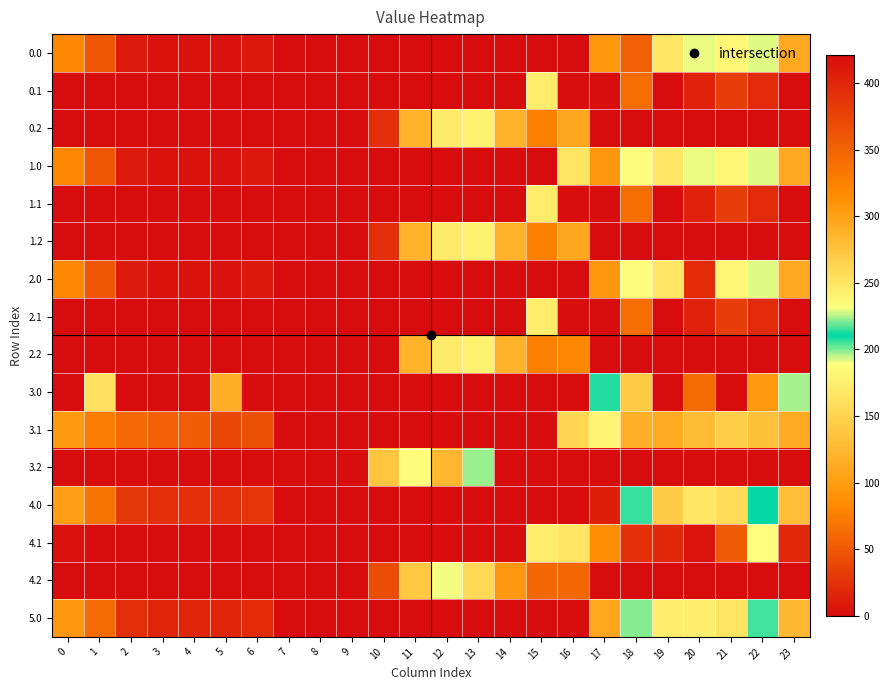

Rank the series at 15 from lowest to highest value.

0.0, 1.0, 2.0, 3.0, 3.1, 3.2, 4.0, 5.0, 0.1, 1.1, 2.1, 4.1, 0.2, 1.2, 2.2, 4.2